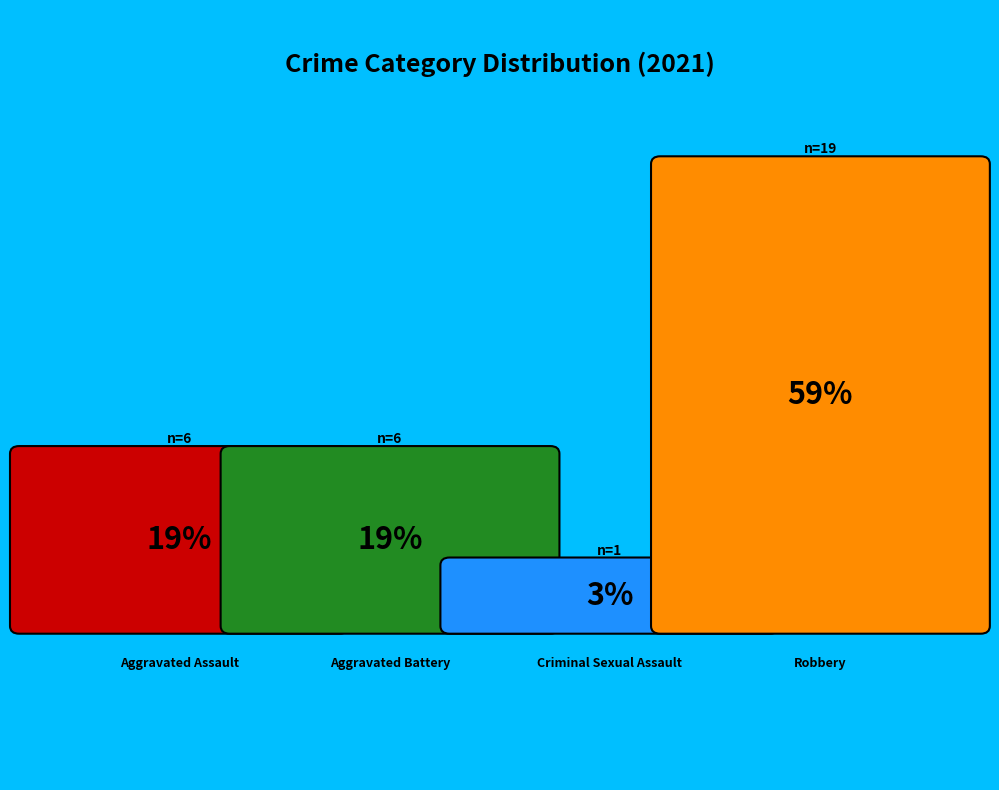

Count the number of slices in the pie.

4